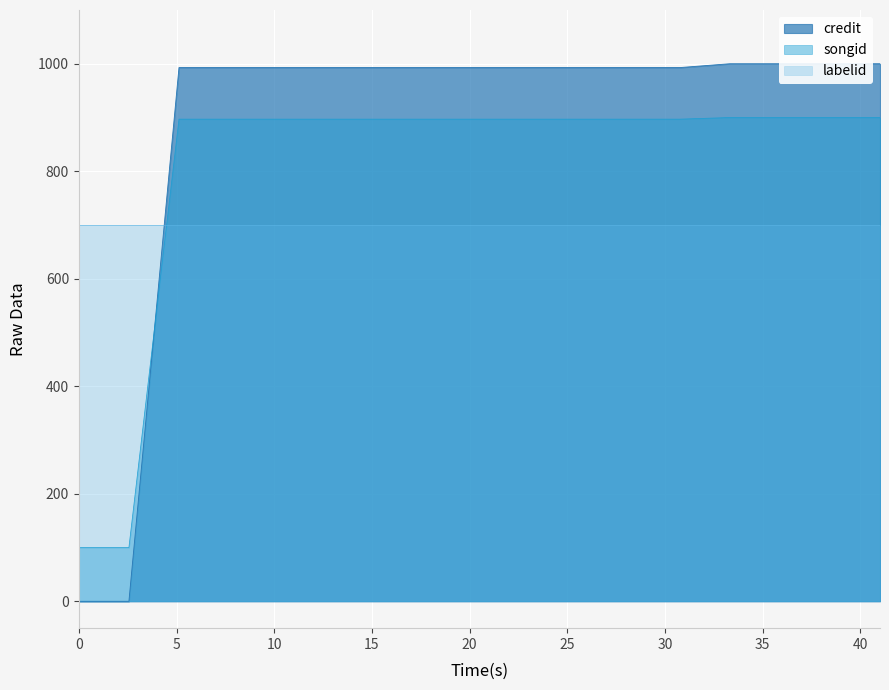

What is the difference between the maximum and minimum values in the credit series?

1000.0